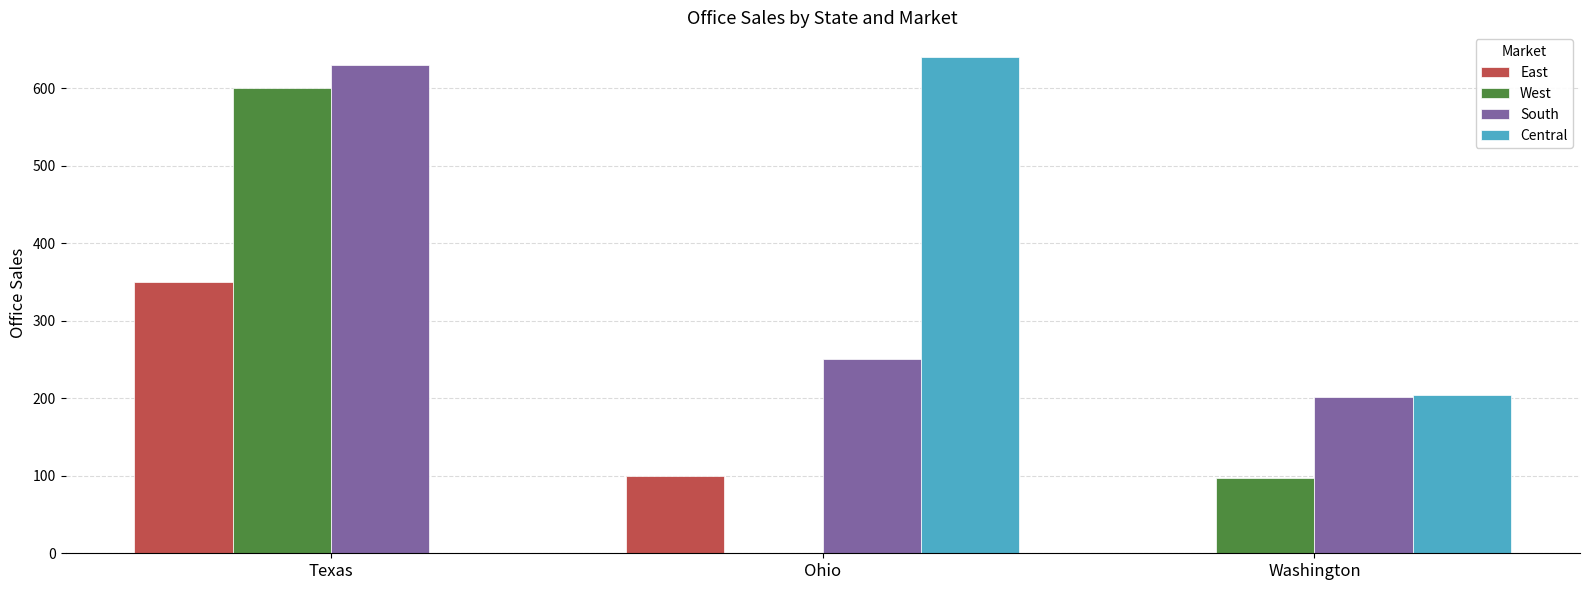

Where is South nearest to the value 415?

Ohio